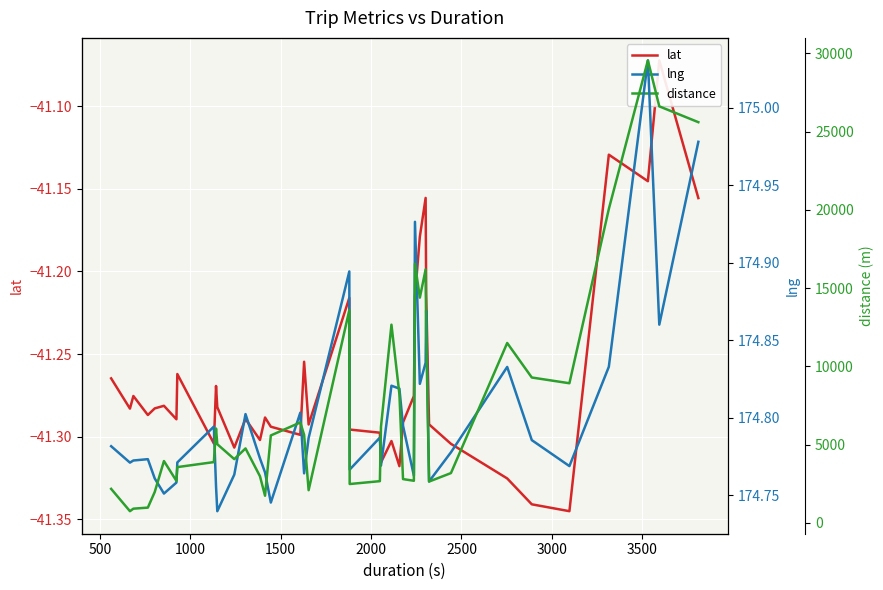

In lat, how many points are lower than both neighbors (excluding endpoints)?

12